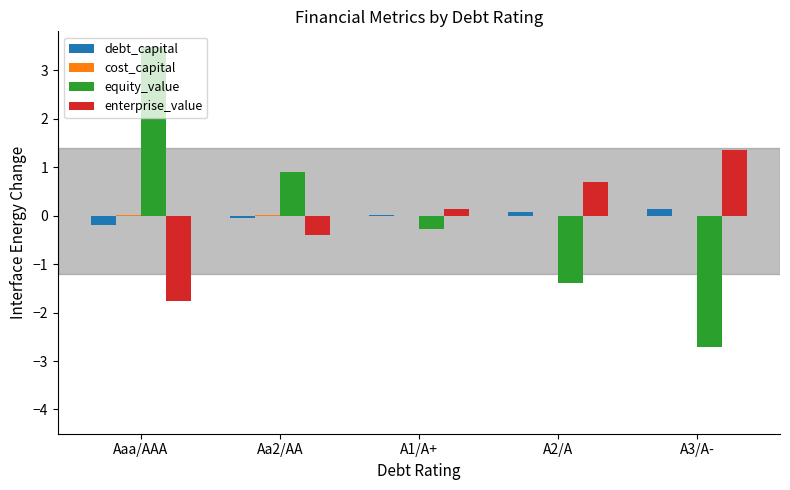

Is the value of equity_value at A2/A greater than the value of enterprise_value at A1/A+?

No